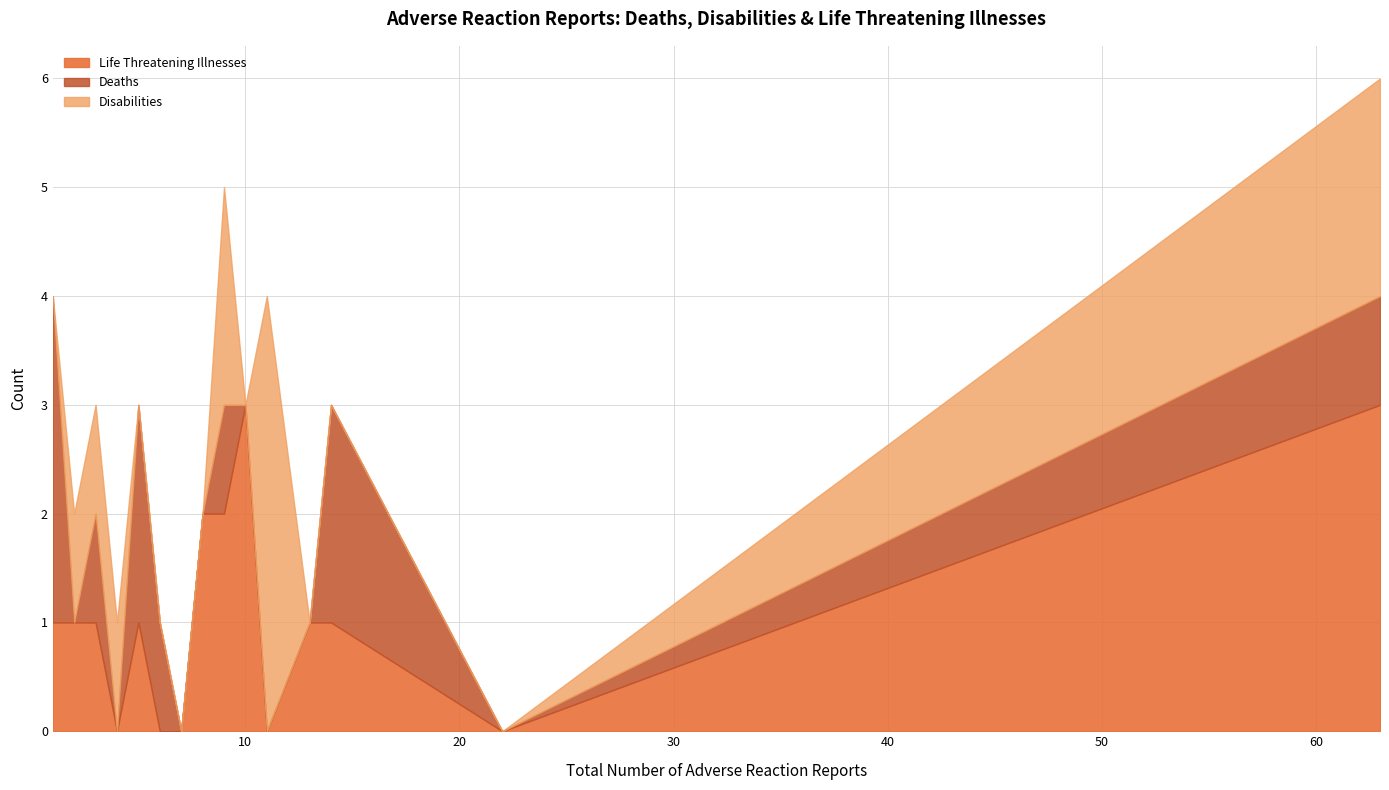

What are all the series names shown in the legend?

Life Threatening Illnesses, Deaths, Disabilities